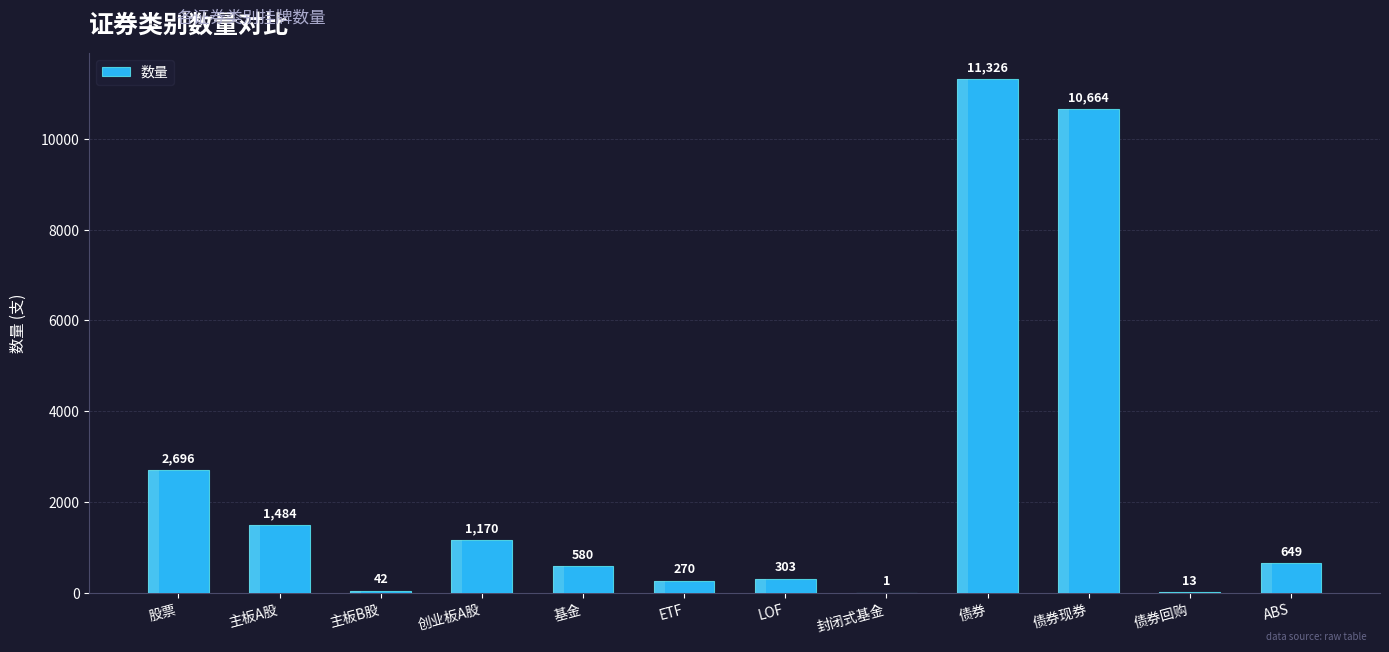

What is the sum of the values at 股票 and 主板B股?

2738